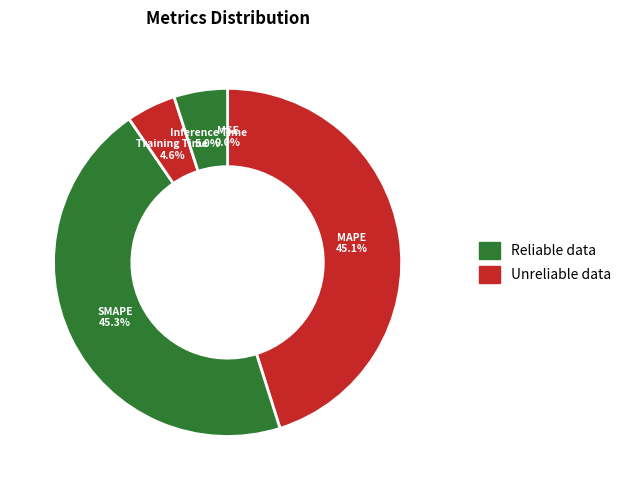

To the nearest percent, what is the difference between the largest and smallest slice percentages?

45%